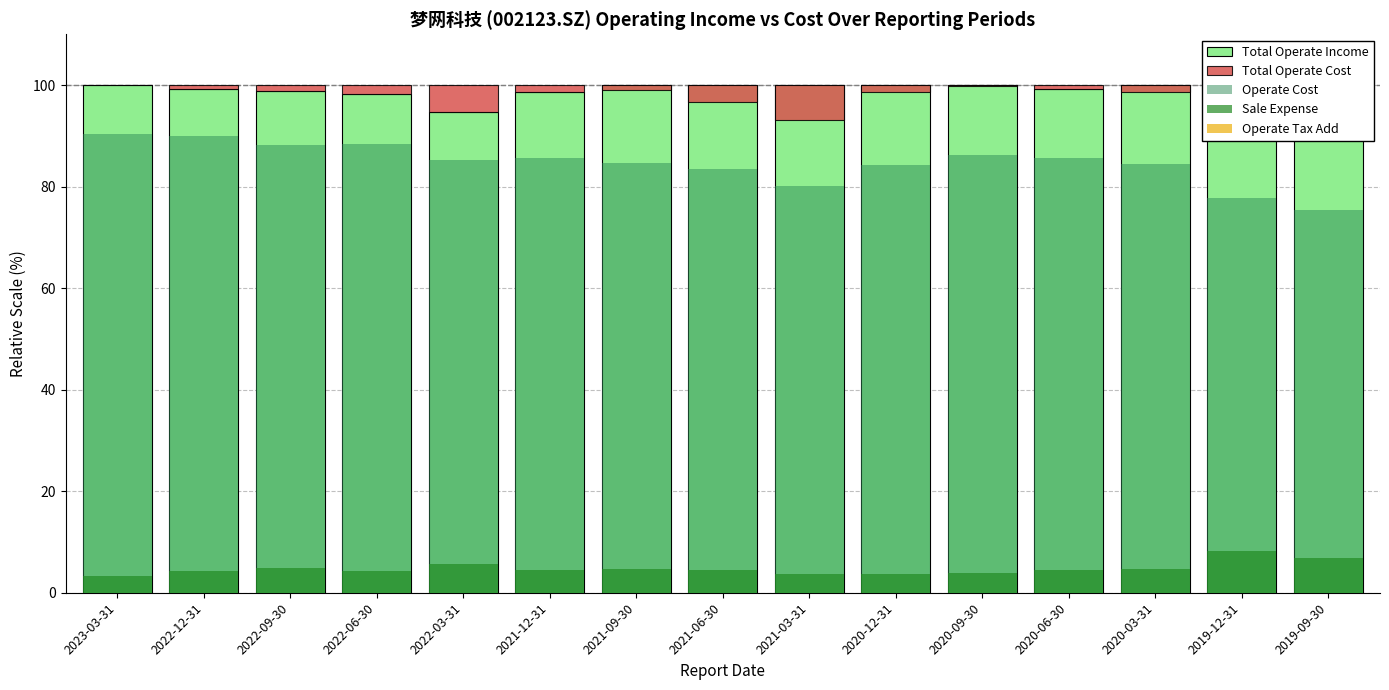

Which series changed the most between 2021-03-31 and 2019-12-31?

Total Operate Cost